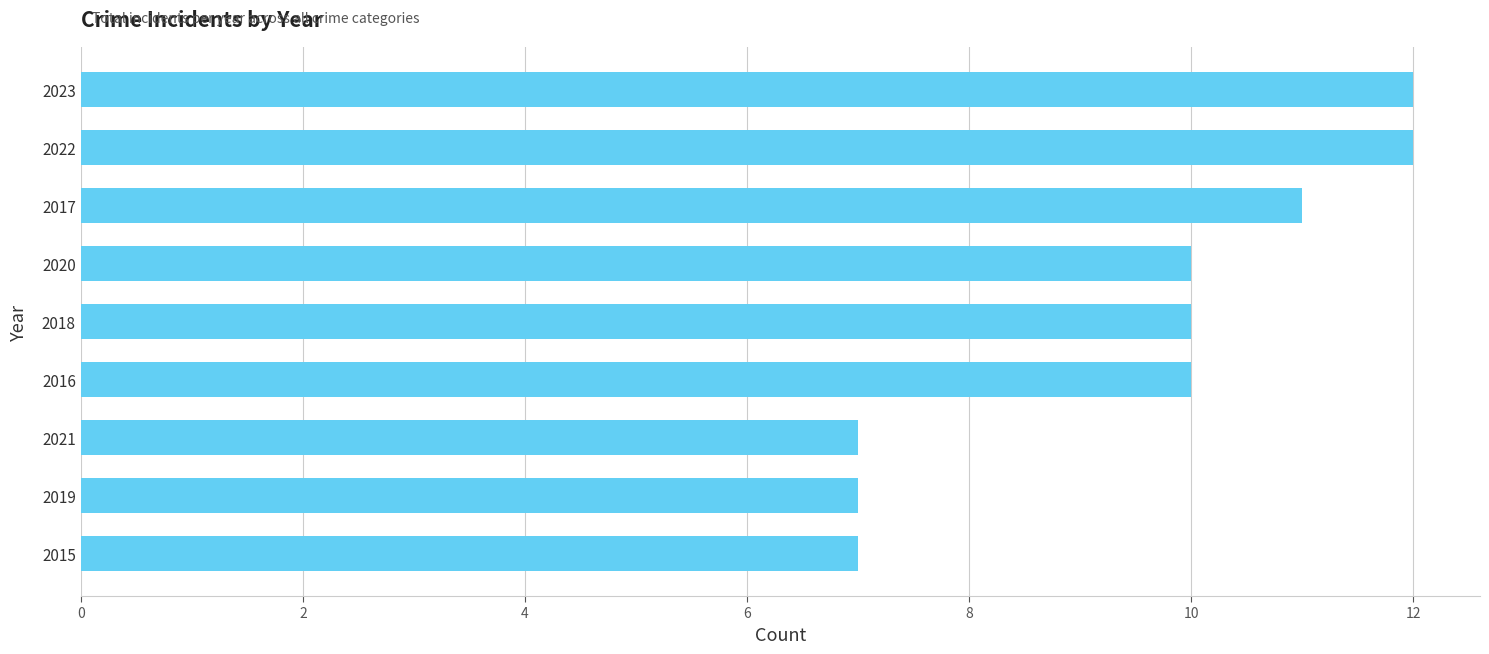

The value at 2020 is 10. True or false?

True